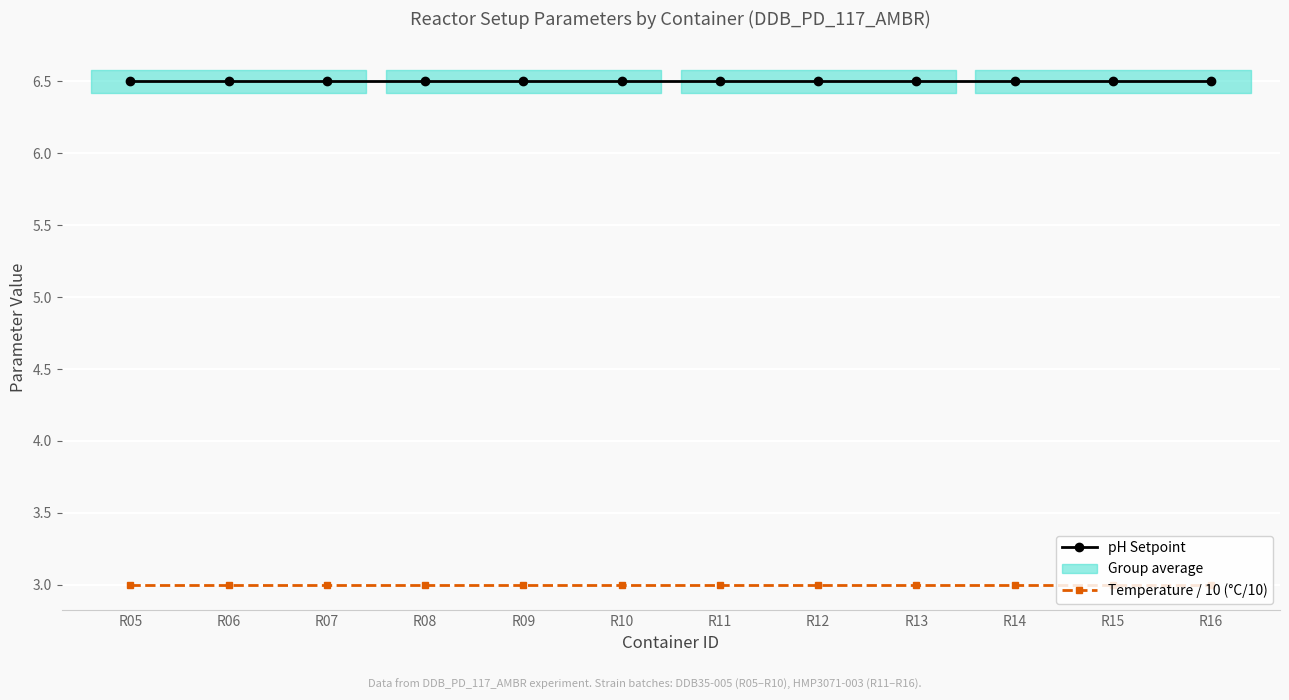

The Temperature / 10 (°C/10) series shows 3.0 at R12. True or false?

True